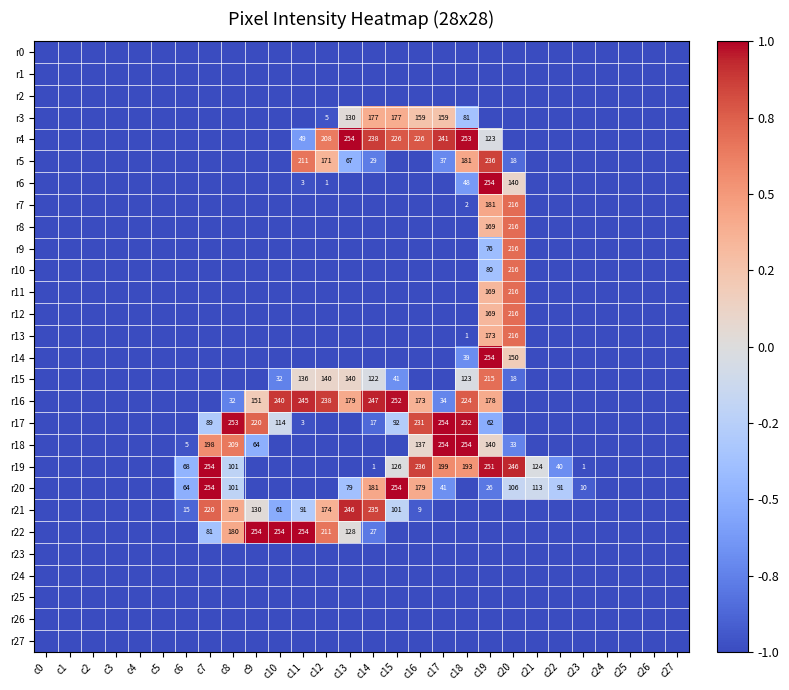

Is it true that r16 equals 245 at c11?

True